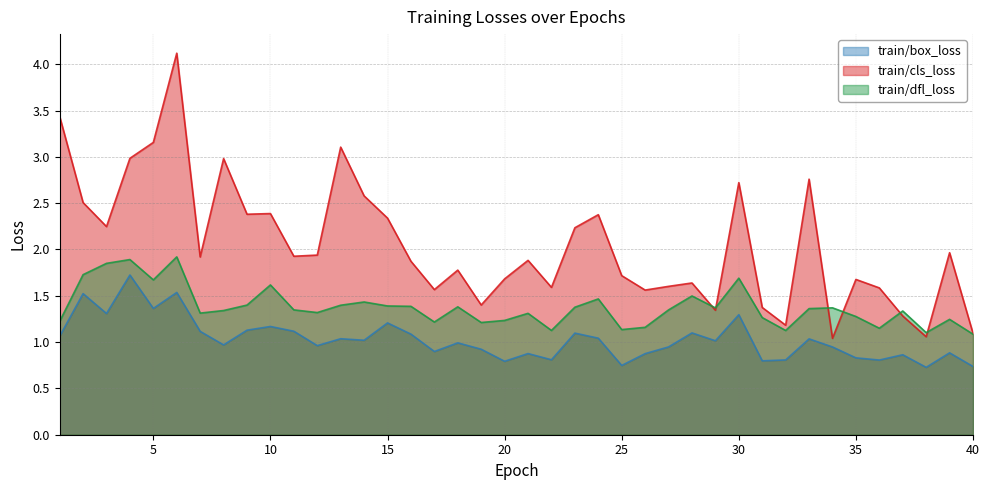

List the series in order of their overall mean, lowest first.

train/box_loss, train/dfl_loss, train/cls_loss